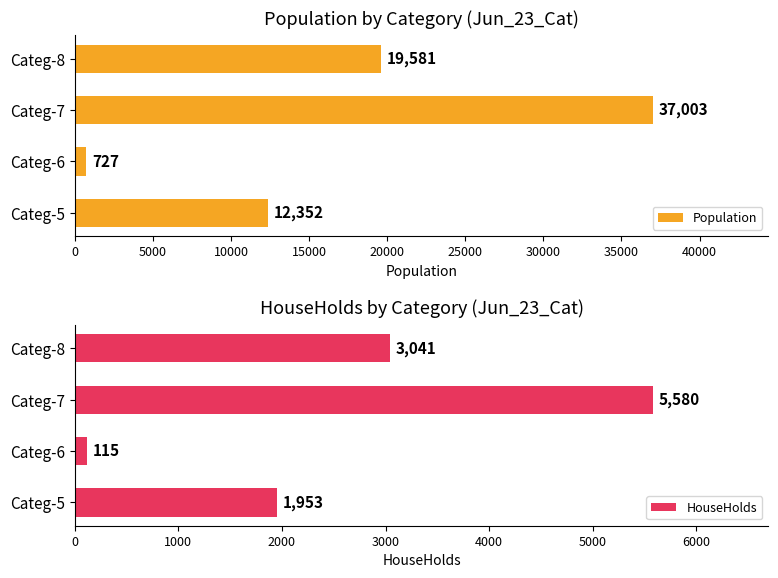

Rank the categories by Population value from lowest to highest.

Categ-6, Categ-5, Categ-8, Categ-7